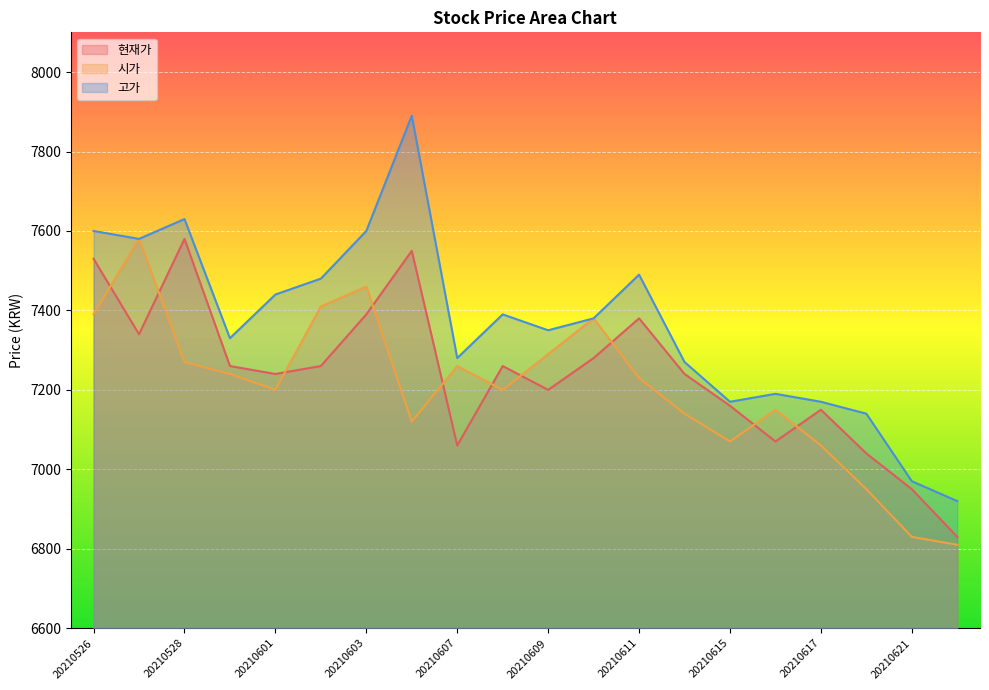

How many lines are shown in the chart?

3